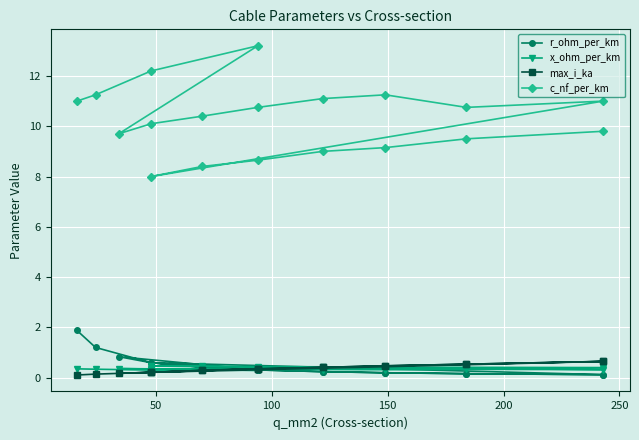

True or false: r_ohm_per_km and c_nf_per_km cross at least once.

False